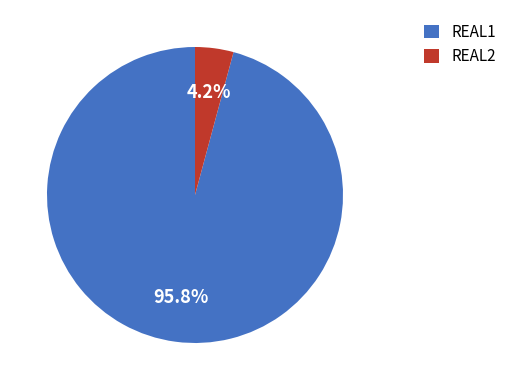

What is the smallest slice in the pie chart?

REAL2